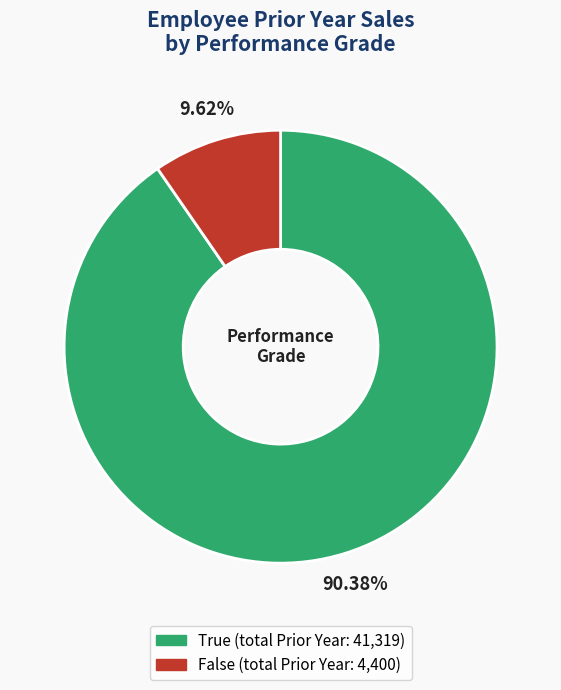

Does any single category account for the majority?

Yes